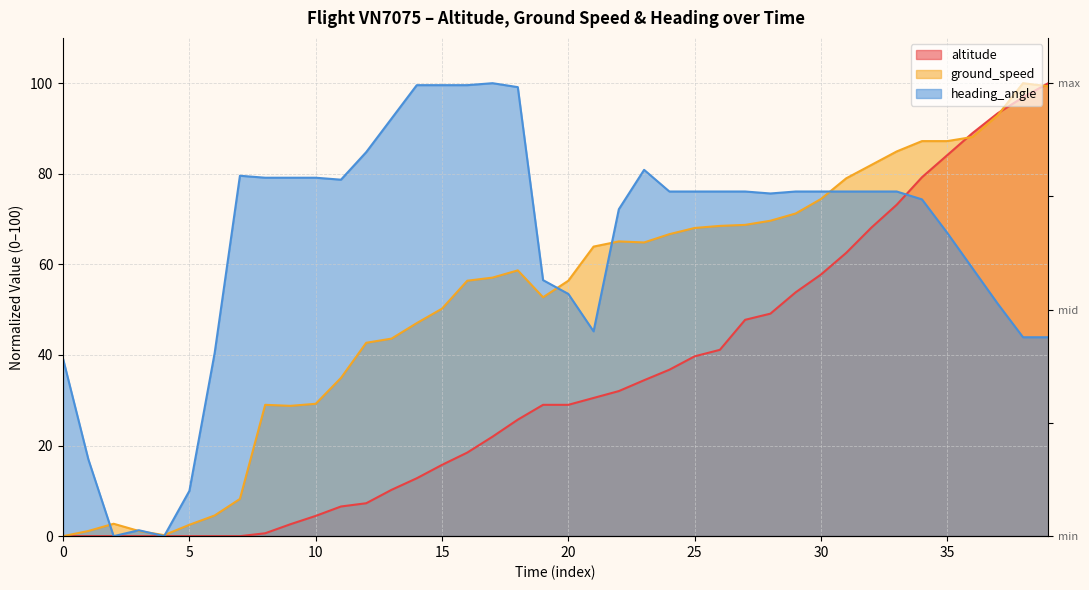

What is the sum of all heading_angle values?

2586.5